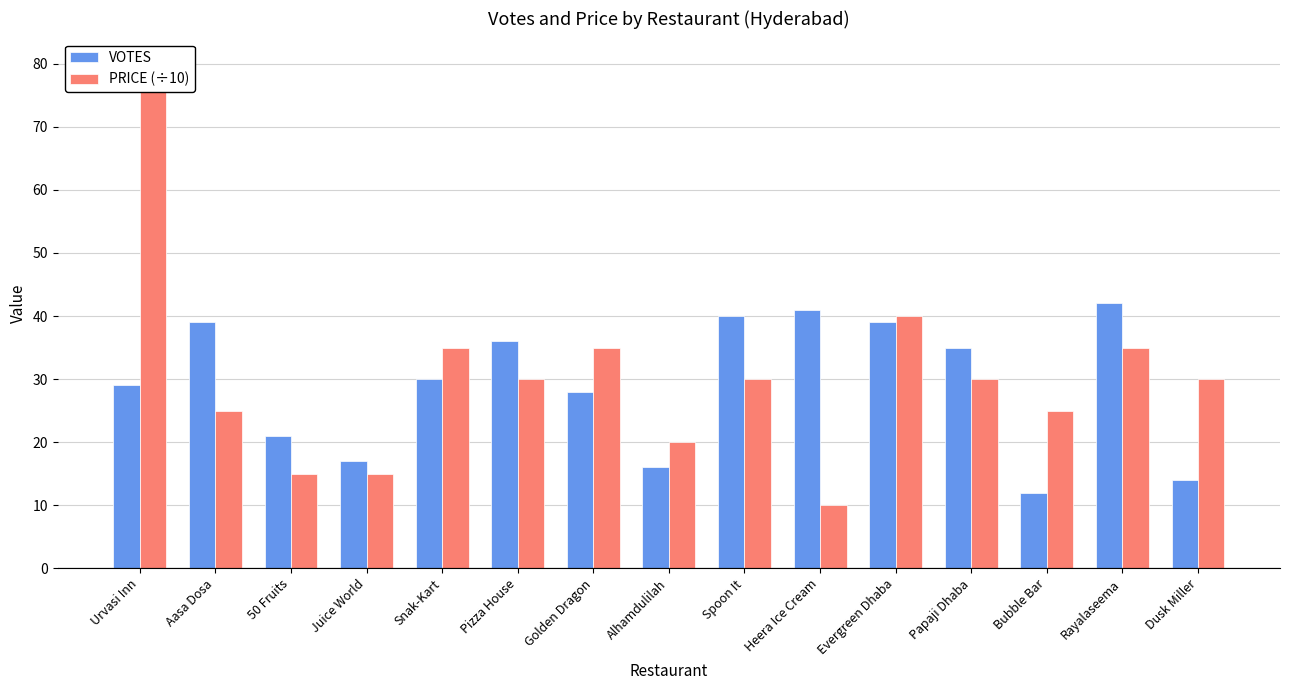

Rank the series by their average value, from lowest to highest.

VOTES, PRICE (÷10)